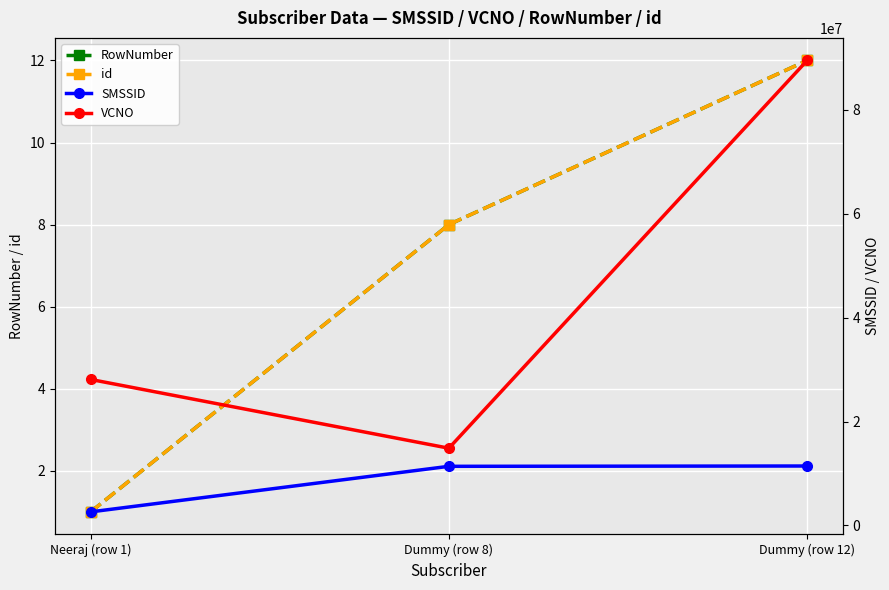

The value of VCNO at Neeraj (row 1) is 37471853. True or false?

False